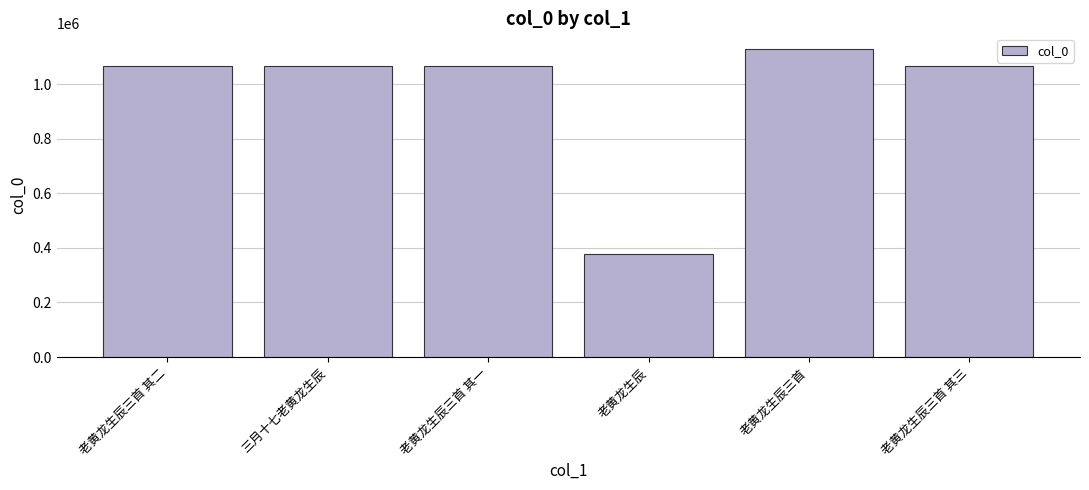

Which has a higher value, 老黄龙生辰三首 or 老黄龙生辰三首 其一?

老黄龙生辰三首